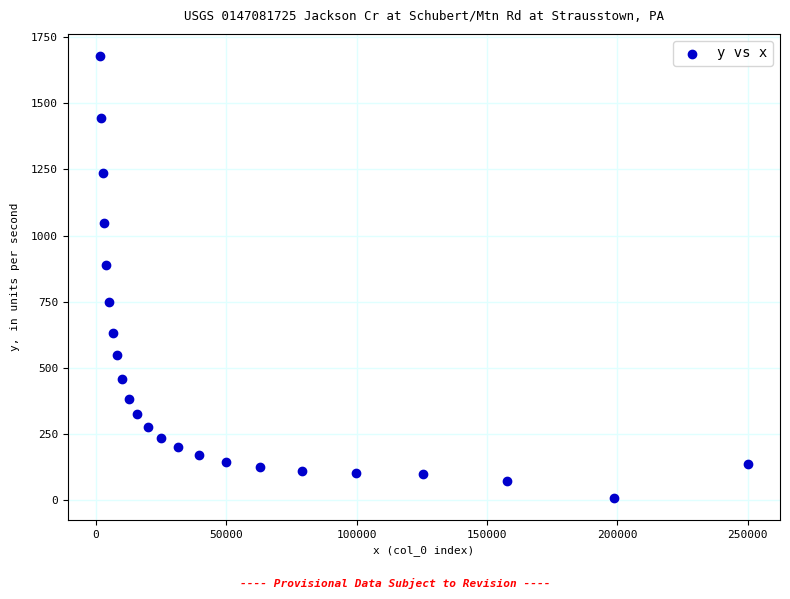

What is the range of X values (max minus min)?

248437.5